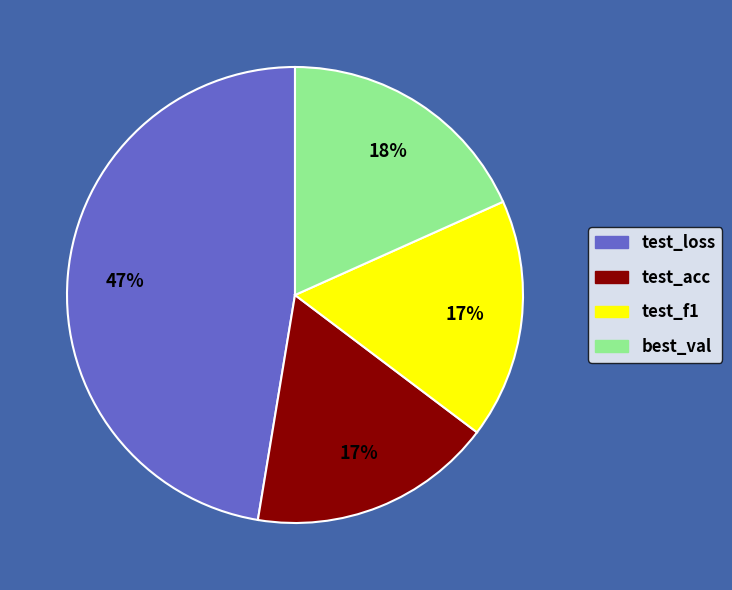

Is it true that best_val is 18% of the pie?

True